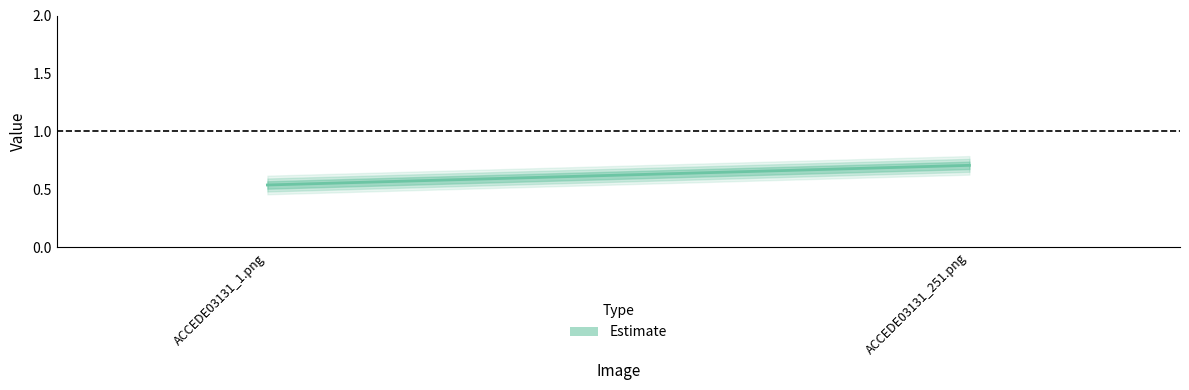

What is the label of the 1st point from the right?

ACCEDE03131_251.png